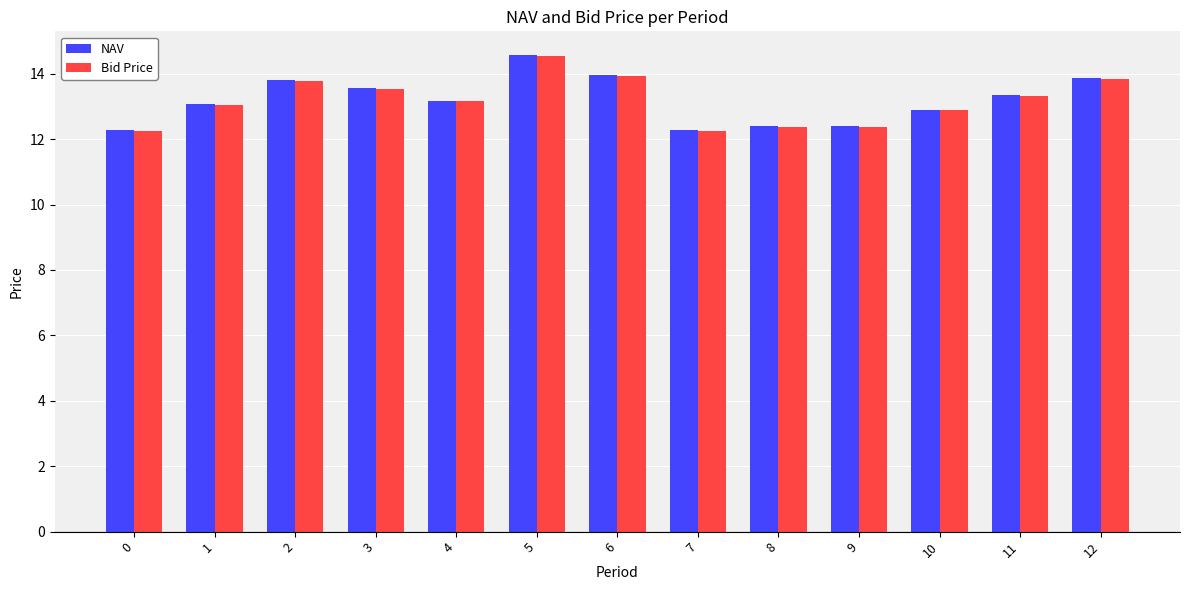

Is it true that Bid Price equals 6.8 at 11?

False